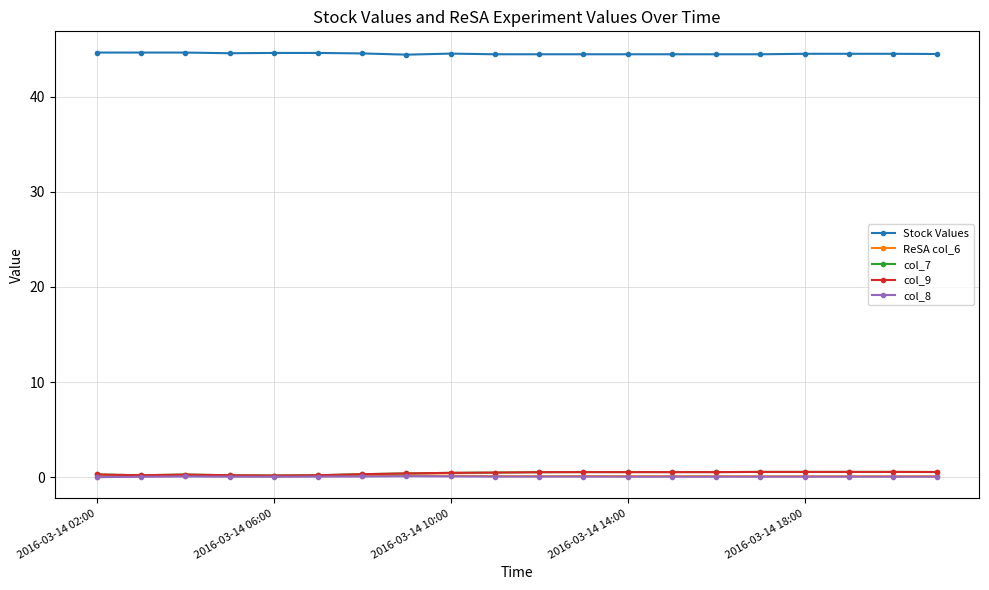

Is this an area chart (filled region under the line)?

No